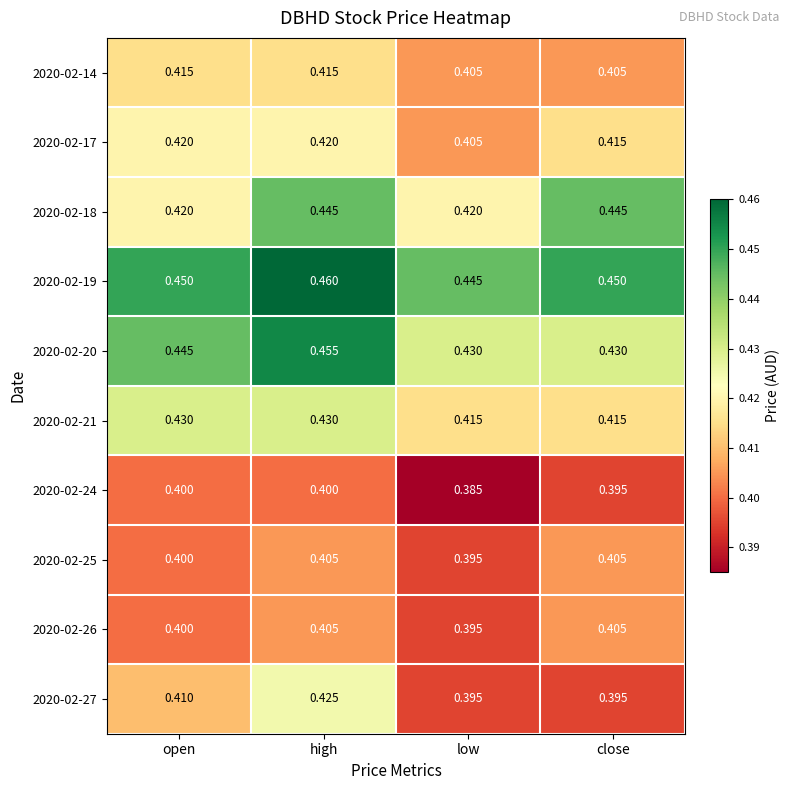

At which label does 2020-02-25 reach its minimum?

low